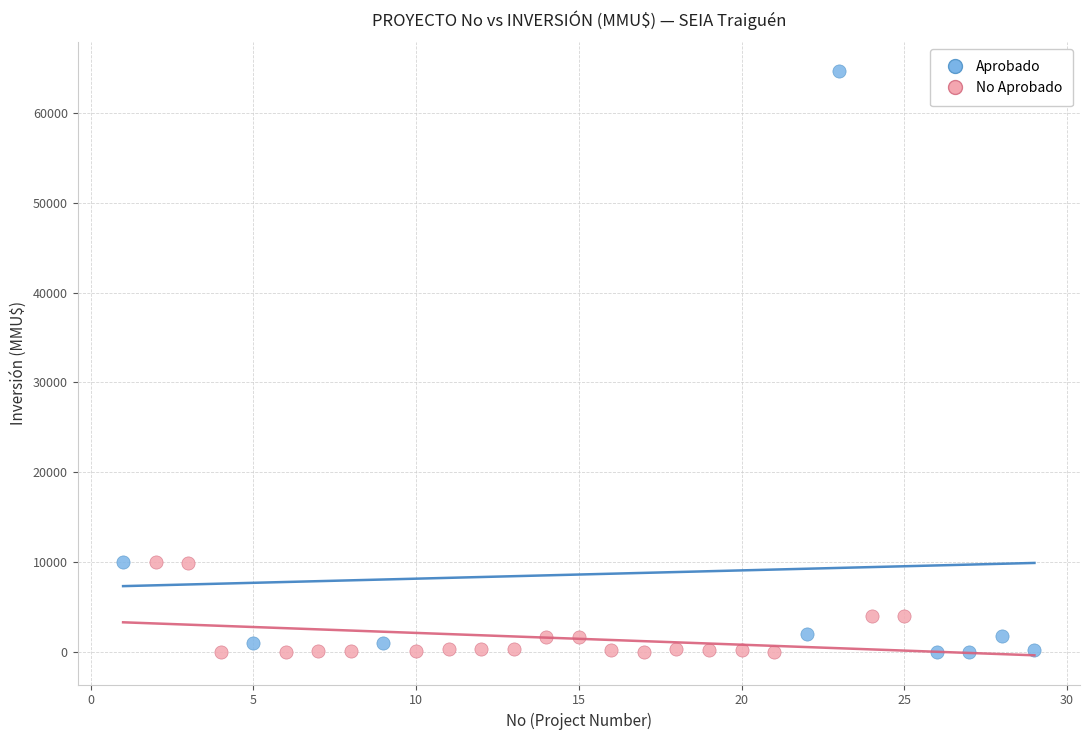

What are all the series names shown in the legend?

Aprobado, No Aprobado